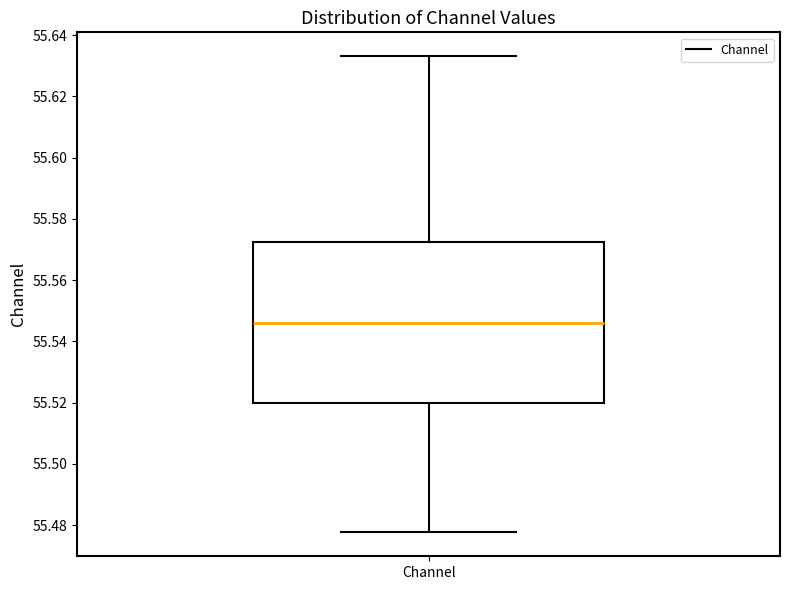

Read this box plot against the y-axis: the position of the median line, the range covered by the box, and the ends of both whiskers. The values are not printed on the chart, so give them approximately, as read against the axis.

median 55.546, box 55.520 to 55.572, whiskers 55.478 to 55.634